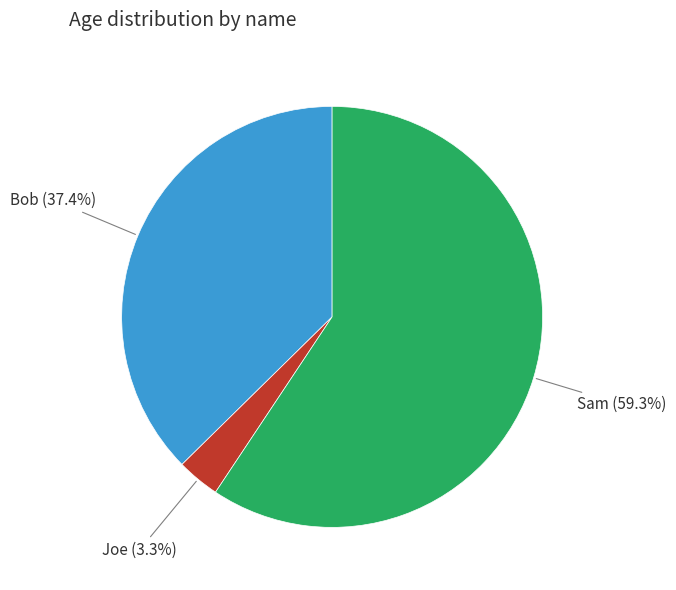

The Sam slice represents 51% of the pie. True or false?

False